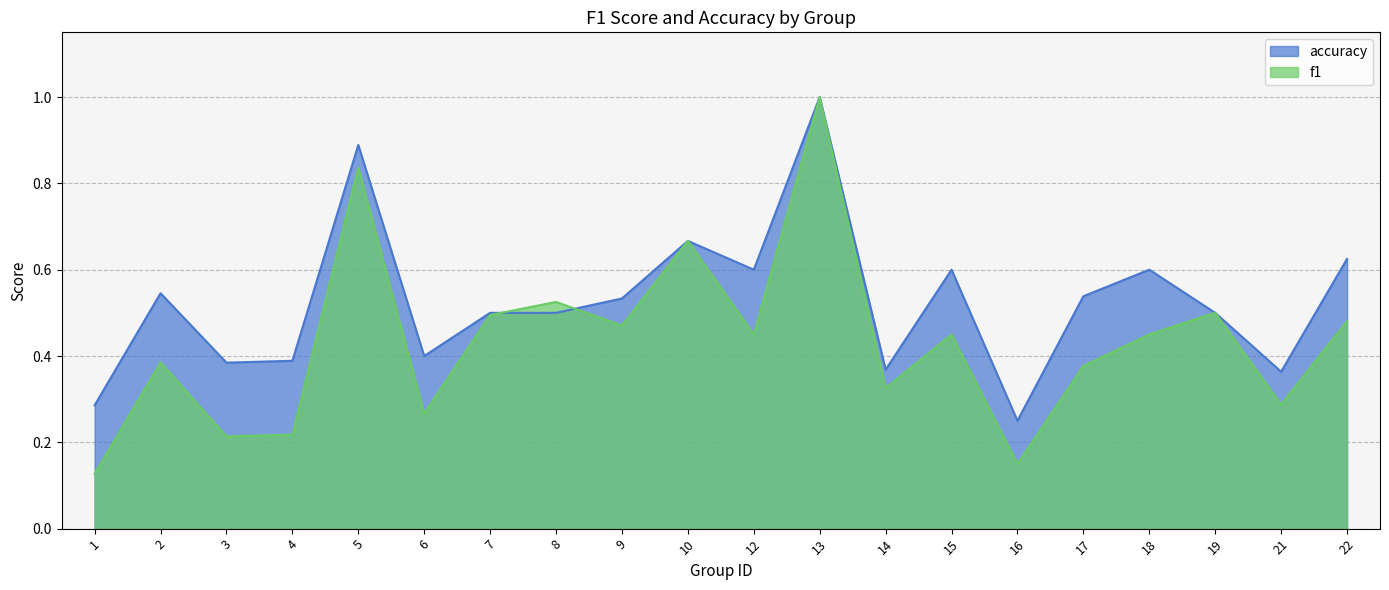

Reading left to right, transcribe all the data shown in this chart.

f1: 0.1	0.4	0.2	0.2	0.8	0.3	0.5	0.5	0.5	0.7	0.5	1.0	0.3	0.5	0.2	0.4	0.5	0.5	0.3	0.5
accuracy: 0.3	0.5	0.4	0.4	0.9	0.4	0.5	0.5	0.5	0.7	0.6	1.0	0.4	0.6	0.2	0.5	0.6	0.5	0.4	0.6